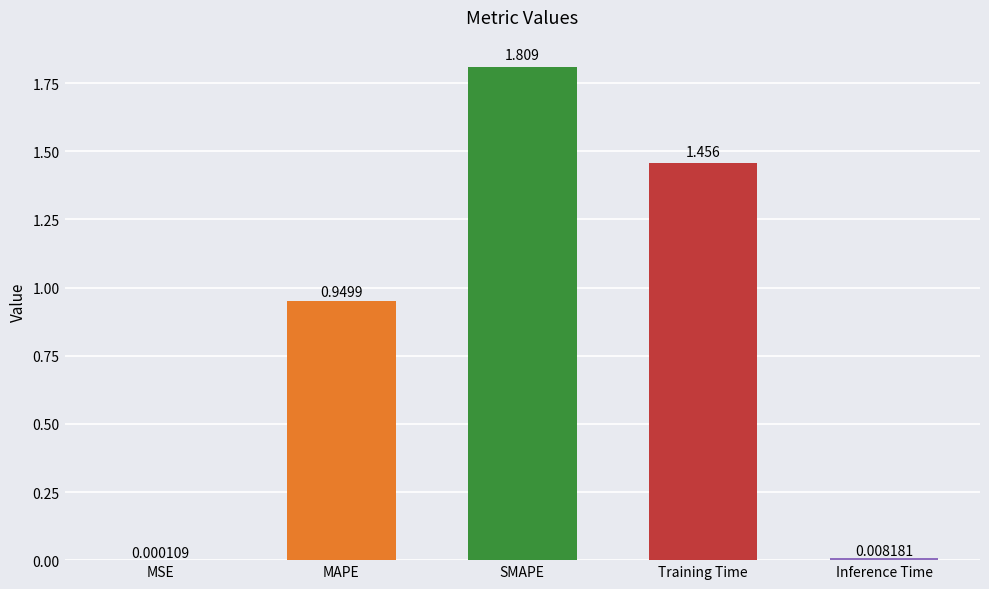

At which category does the chart reach its peak across all series?

SMAPE